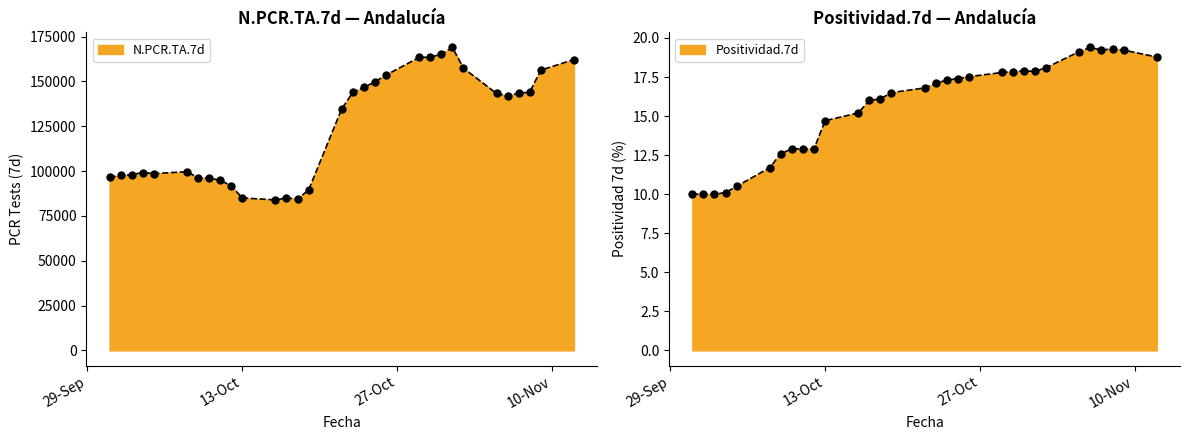

What is the total value across all series at 2020-10-24?

146730.3